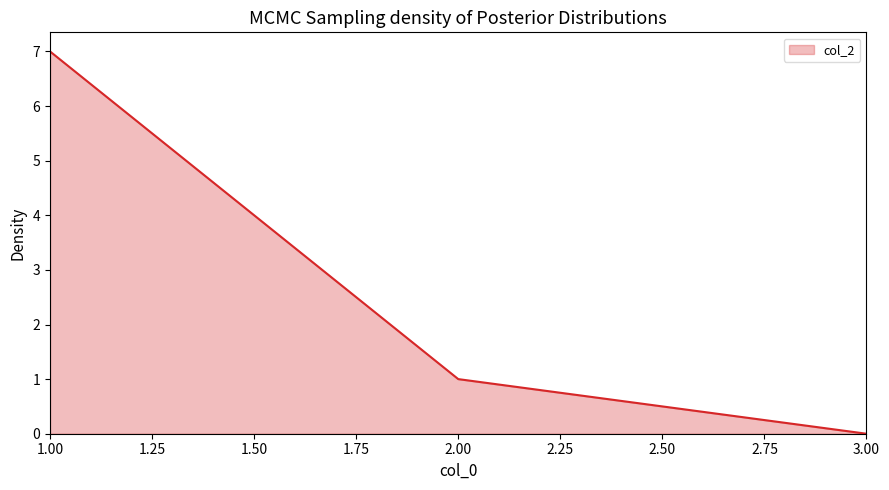

Where is the data nearest to the value 3?

2.00